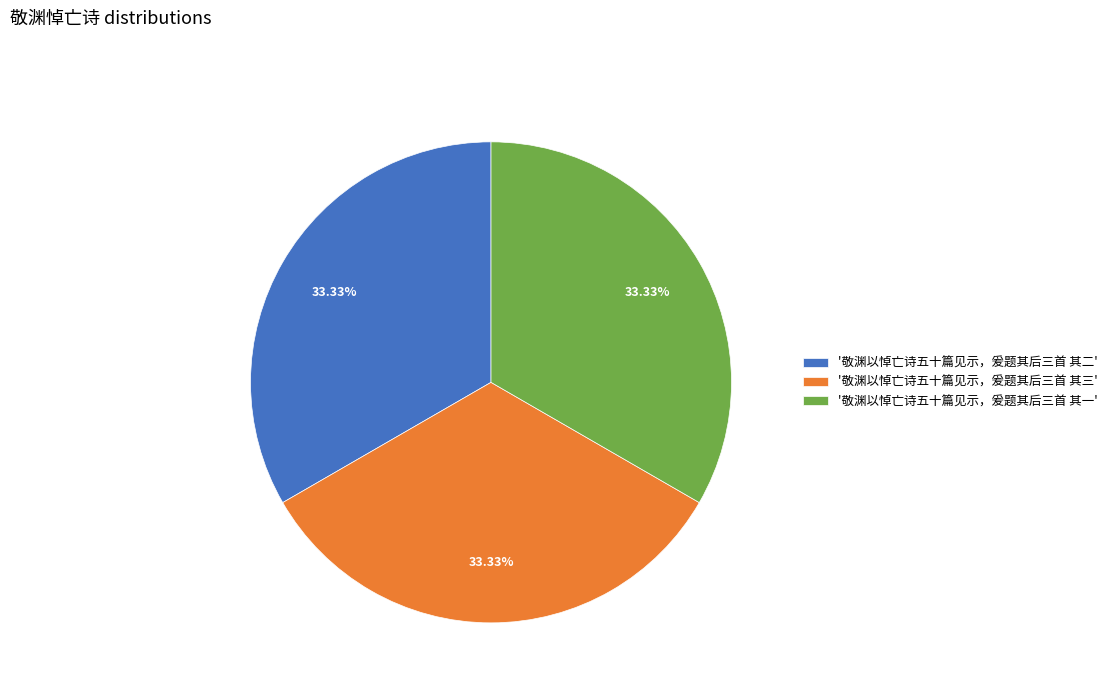

Approximately how many times larger is the value at '敬渊以悼亡诗五十篇见示，爰题其后三首 其二' compared to '敬渊以悼亡诗五十篇见示，爰题其后三首 其三'?

1.0